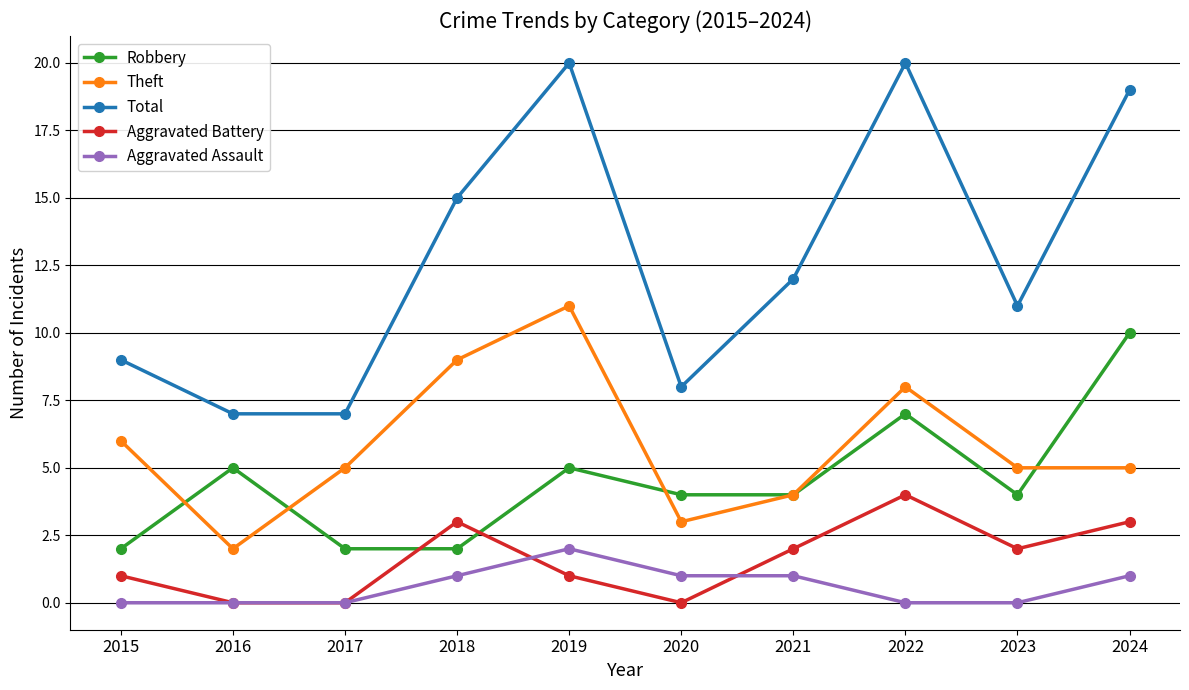

What is the maximum value shown in the chart?

20